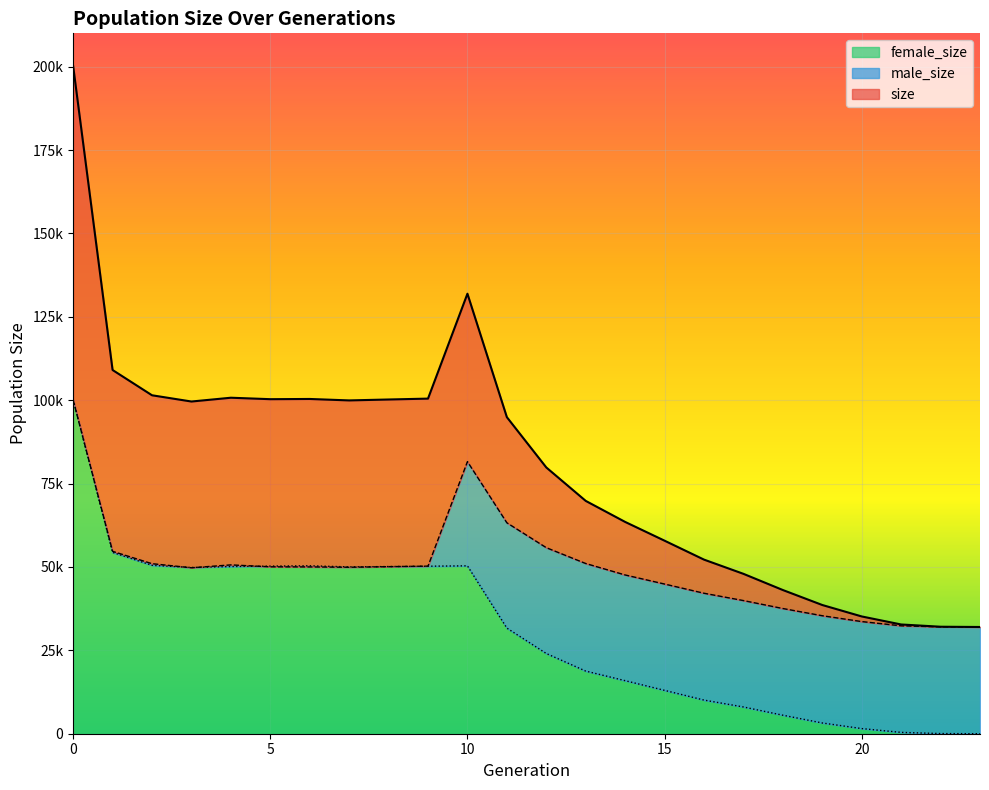

The size series shows 100477 at 9. True or false?

True